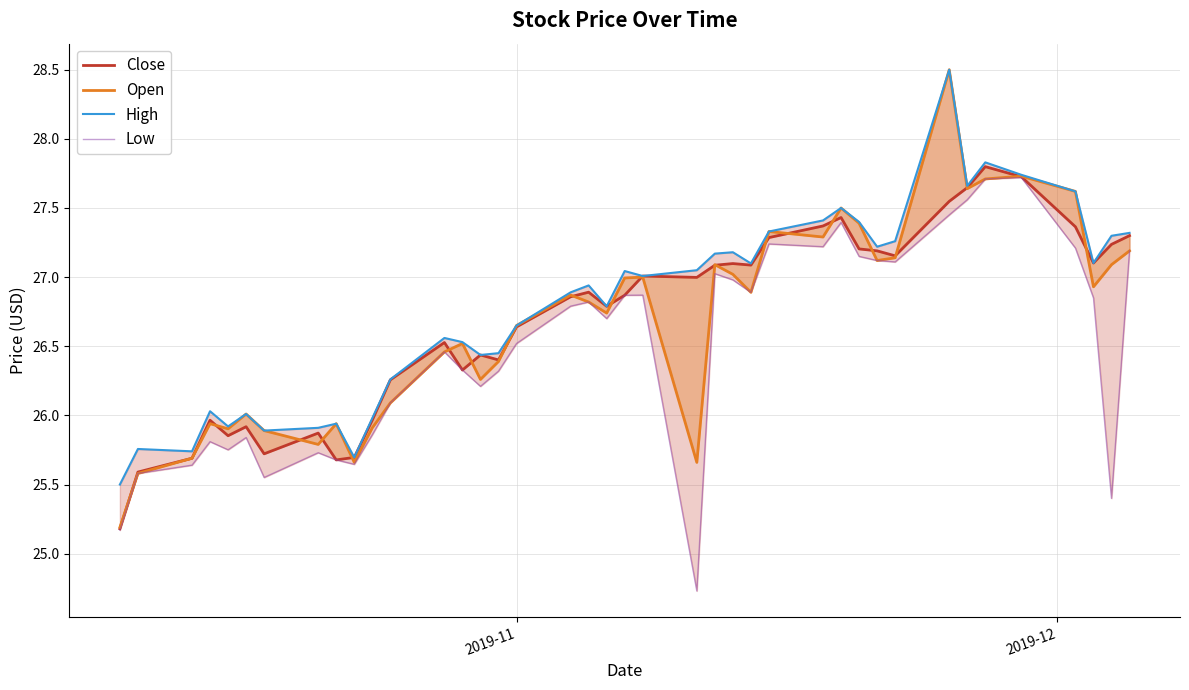

Reading left to right, extract all data points from this chart.

Close: 25.2	25.6	25.7	26.0	25.9	25.9	25.7	25.9	25.7	25.7	26.0	26.3	26.5	26.3	26.4	26.4	26.6	26.9	26.9	26.8	26.9	27.0	27.0	27.1	27.1	27.1	27.3	27.4	27.4	27.2	27.2	27.2	27.5	27.6	27.8	27.7	27.4	27.1	27.2	27.3
Open: 25.2	25.6	25.7	25.9	25.9	26.0	25.9	25.8	25.9	25.7	25.9	26.1	26.5	26.5	26.3	26.4	26.6	26.9	26.8	26.7	27.0	27.0	25.7	27.1	27.0	26.9	27.3	27.3	27.5	27.4	27.1	27.1	28.5	27.6	27.7	27.7	27.6	26.9	27.1	27.2
High: 25.5	25.8	25.7	26.0	25.9	26.0	25.9	25.9	25.9	25.7	26.0	26.3	26.6	26.5	26.4	26.4	26.6	26.9	26.9	26.8	27.0	27.0	27.1	27.2	27.2	27.1	27.3	27.4	27.5	27.4	27.2	27.3	28.5	27.7	27.8	27.7	27.6	27.1	27.3	27.3
Low: 25.2	25.6	25.6	25.8	25.8	25.8	25.6	25.7	25.7	25.6	25.9	26.1	26.5	26.3	26.2	26.3	26.5	26.8	26.8	26.7	26.9	26.9	24.7	27.0	27.0	26.9	27.2	27.2	27.4	27.1	27.1	27.1	27.4	27.6	27.7	27.7	27.2	26.9	25.4	27.2